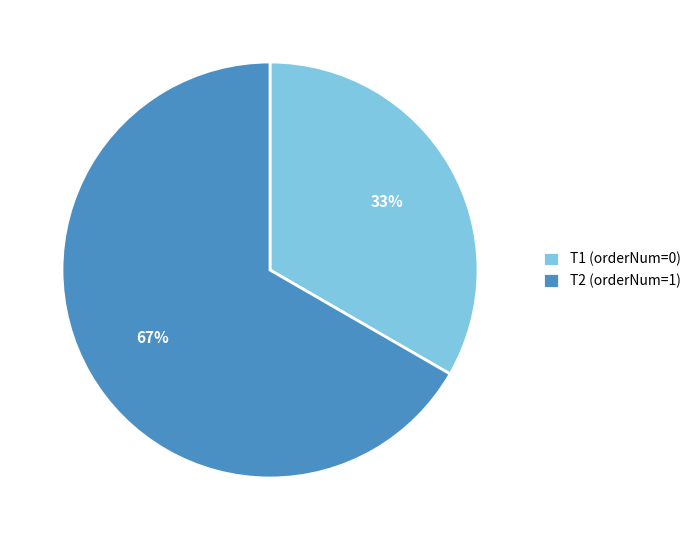

Which category has the smallest portion of the pie?

T1